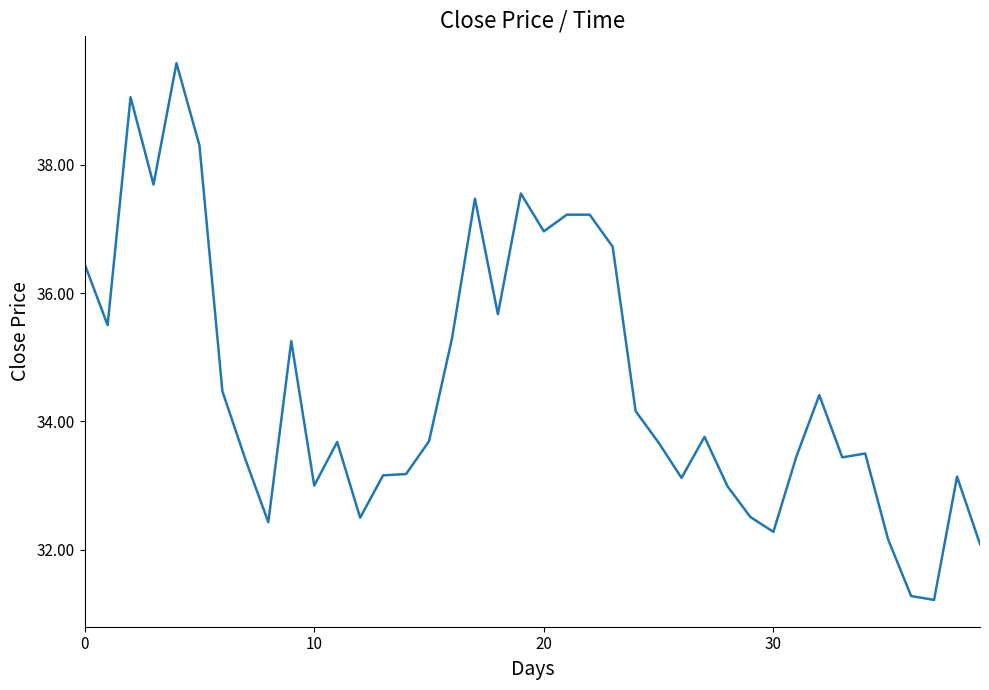

What is the smallest value displayed?

31.2